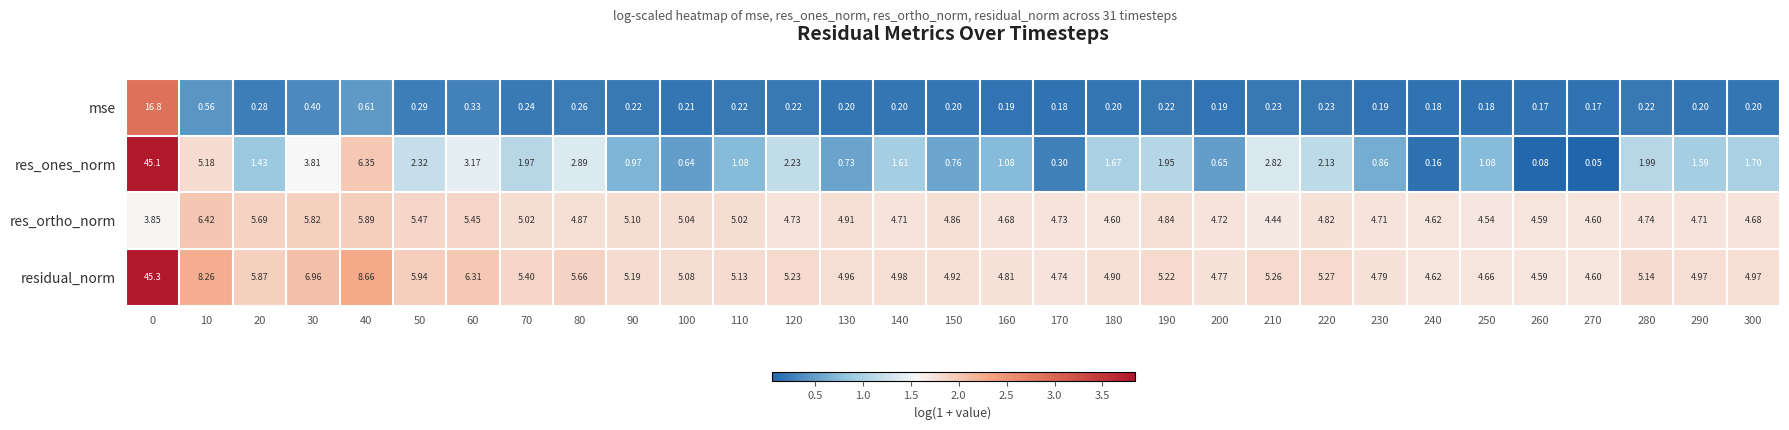

Which series has the widest spread of values?

res_ones_norm